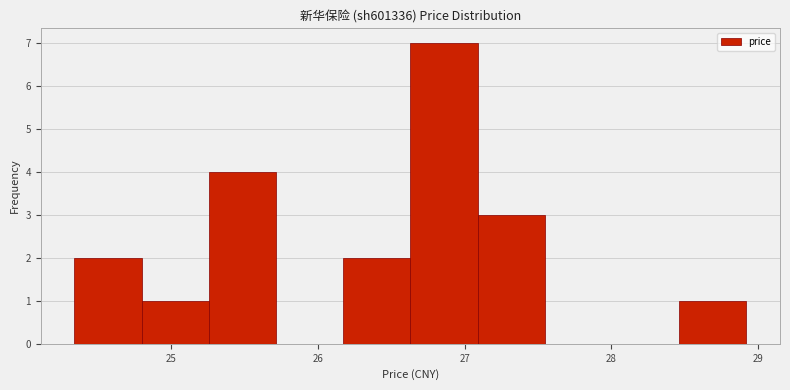

Reading left to right, transcribe this chart: for each bar, give the range it covers on the x-axis and its height. Neither the bar edges nor the heights are printed on the chart, so give them approximately, as read against the axes.

24.3 to 24.8: 2
24.8 to 25.3: 1
25.3 to 25.7: 4
25.7 to 26.2: 0
26.2 to 26.6: 2
26.6 to 27.1: 7
27.1 to 27.5: 3
27.5 to 28.0: 0
28.0 to 28.5: 0
28.5 to 28.9: 1